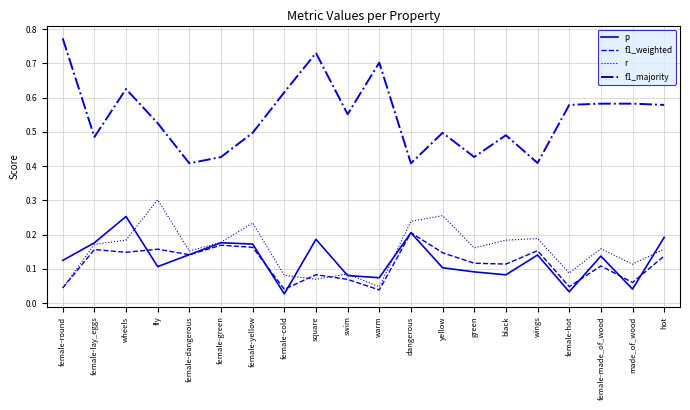

Which series has the widest spread of values?

f1_majority